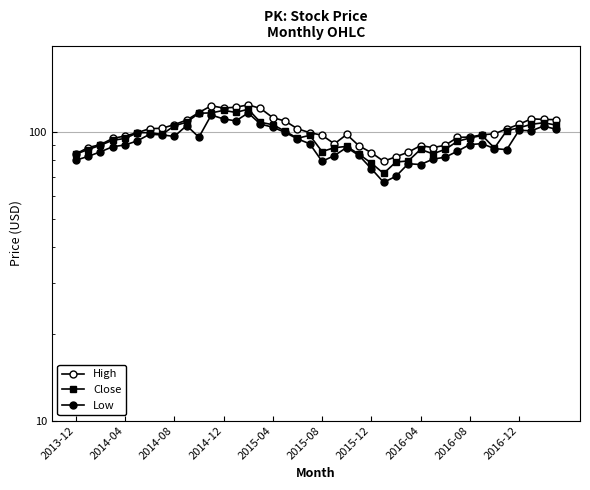

What is the lowest value of the Close series?

72.0